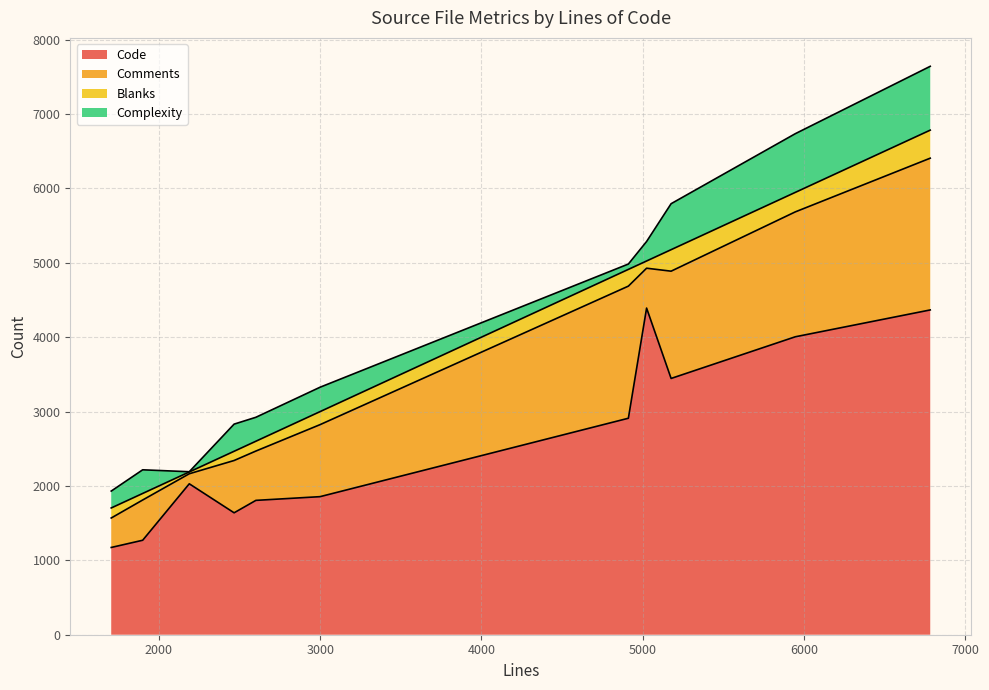

The Code series shows 4391 at 5024. True or false?

True